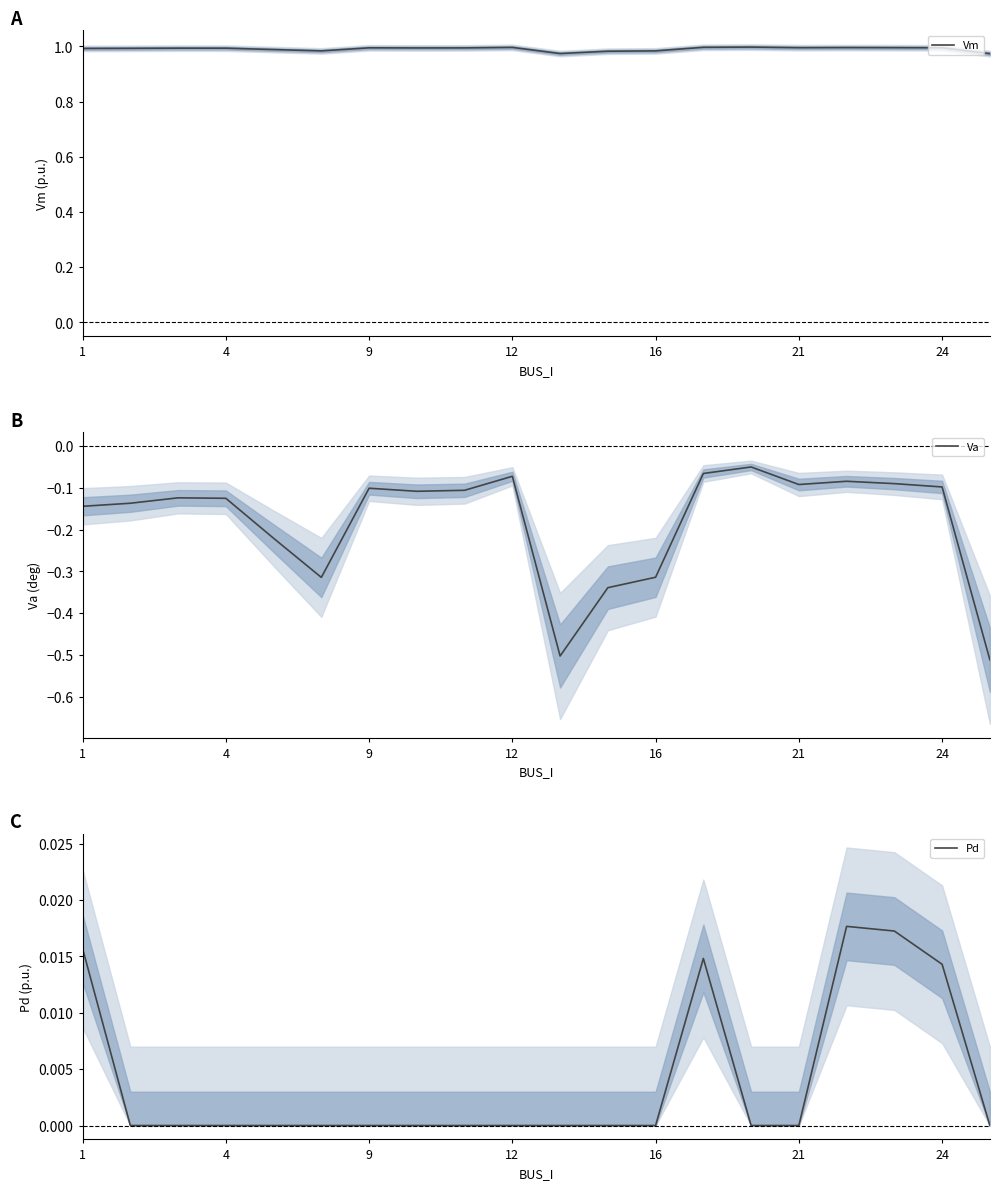

True or false: Va and Vm cross at least once.

False